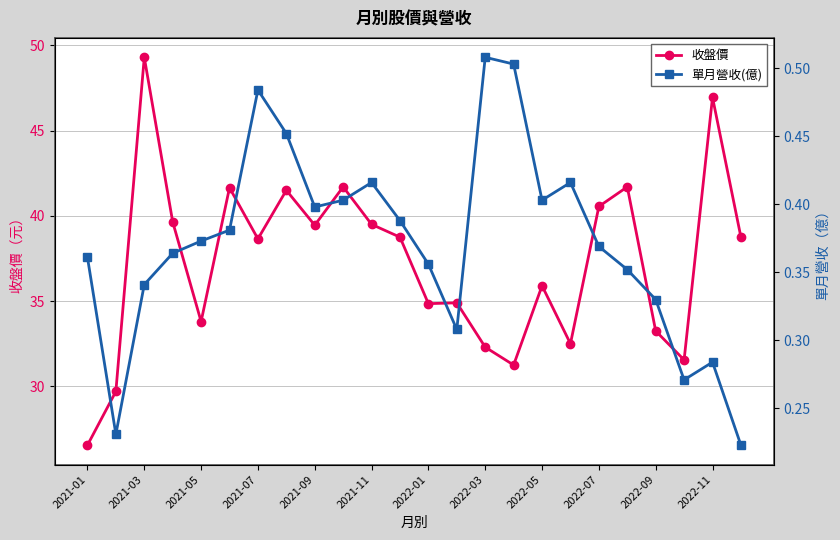

How many interior local valleys does the 單月營收(億) series have?

5